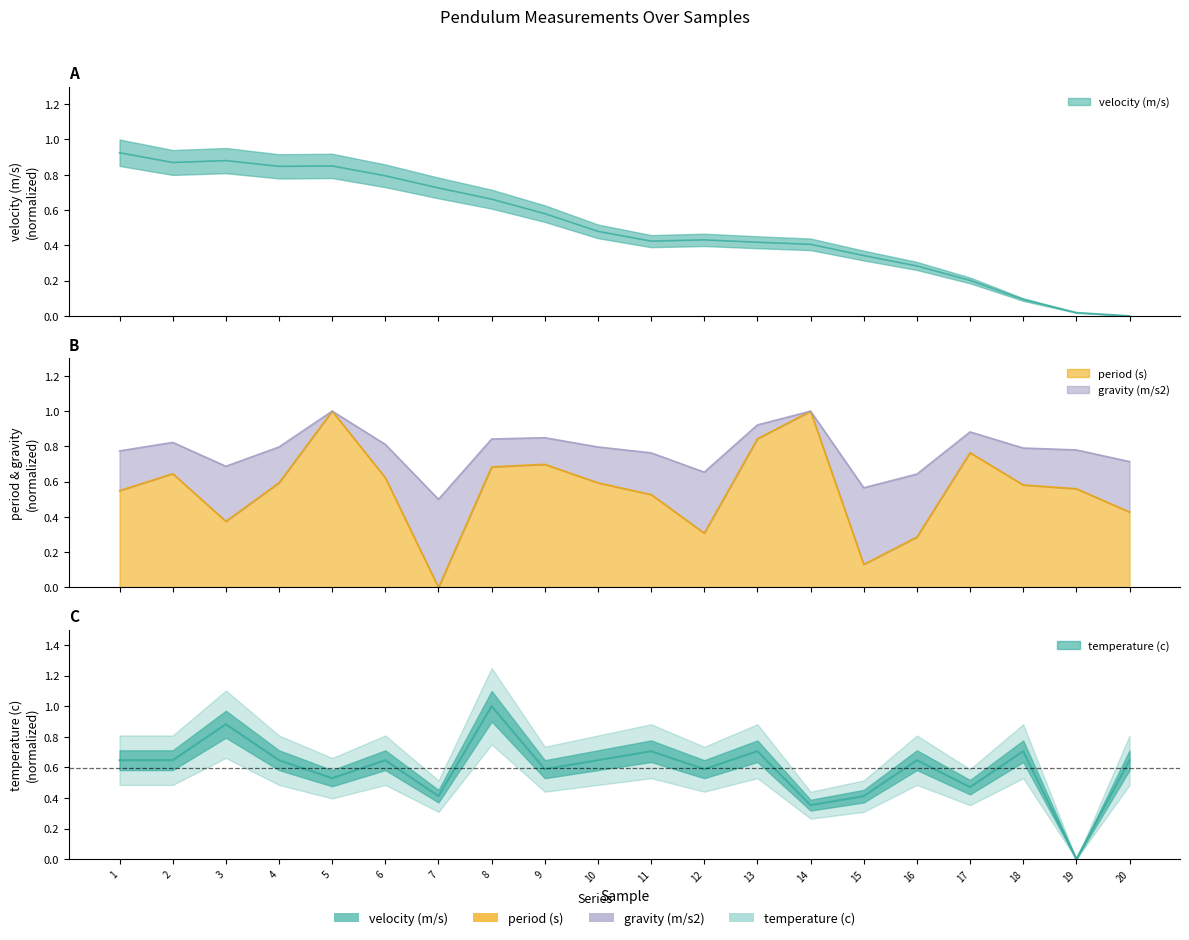

Between 4 and 5, which series saw the biggest shift?

period (s)